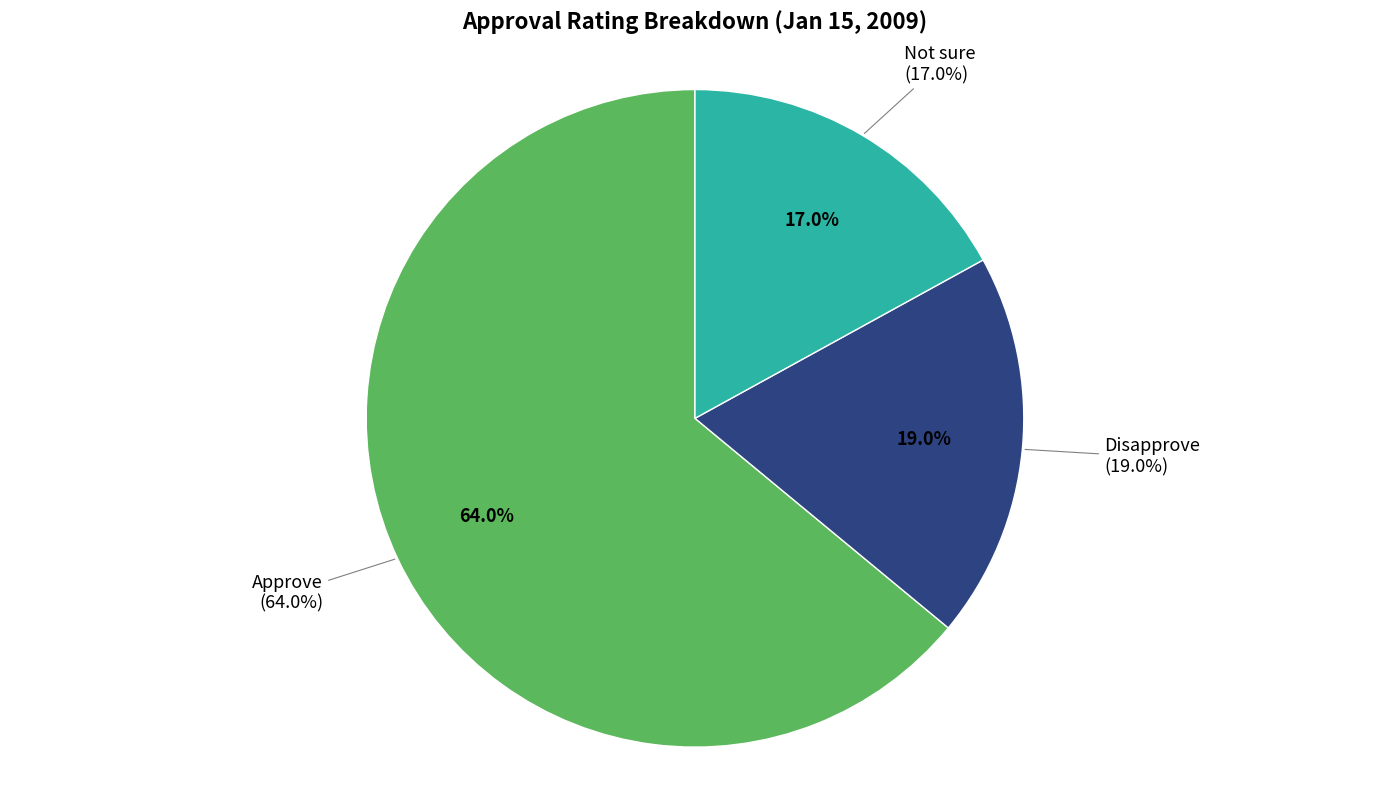

Is it true that Disapprove is 19% of the pie?

True